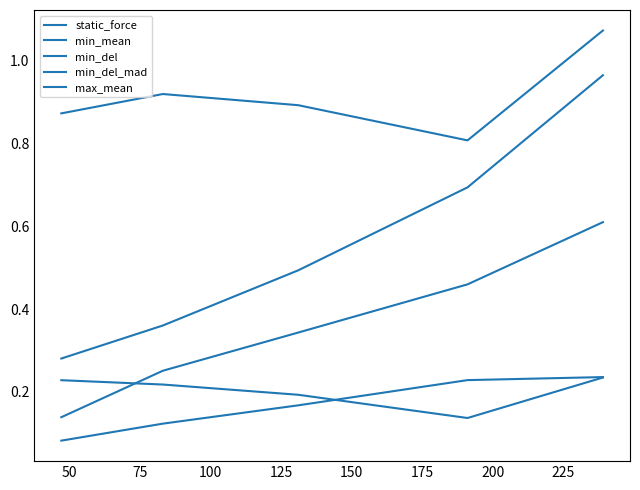

List the series in order of their peak value, highest first.

min_del, static_force, max_mean, min_mean, min_del_mad